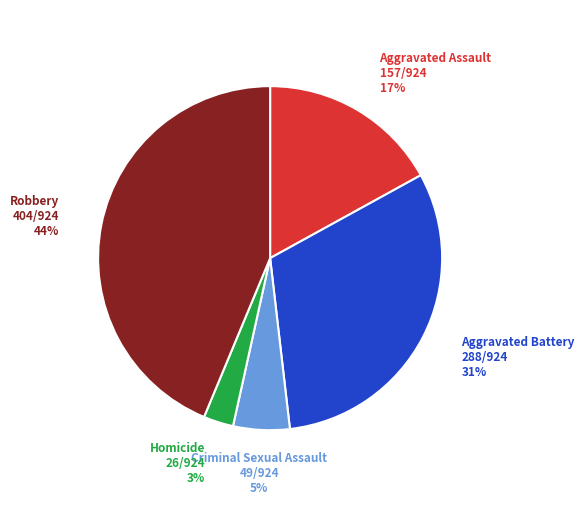

Rank the categories by value from lowest to highest.

Homicide, Criminal Sexual Assault, Aggravated Assault, Aggravated Battery, Robbery